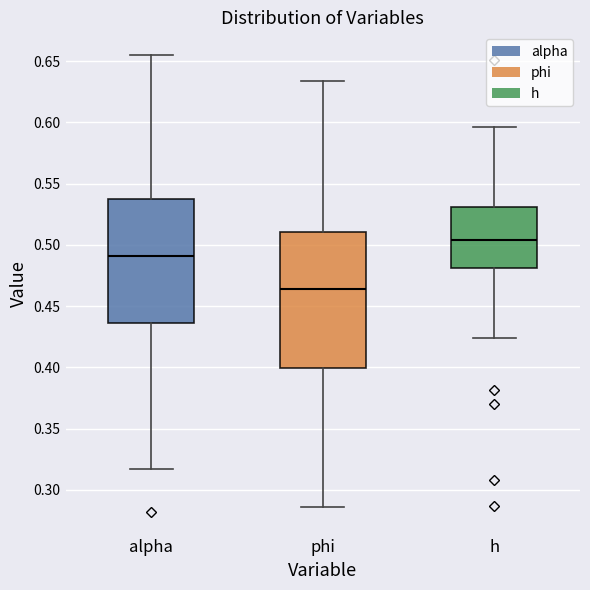

Which box has the highest median line?

h